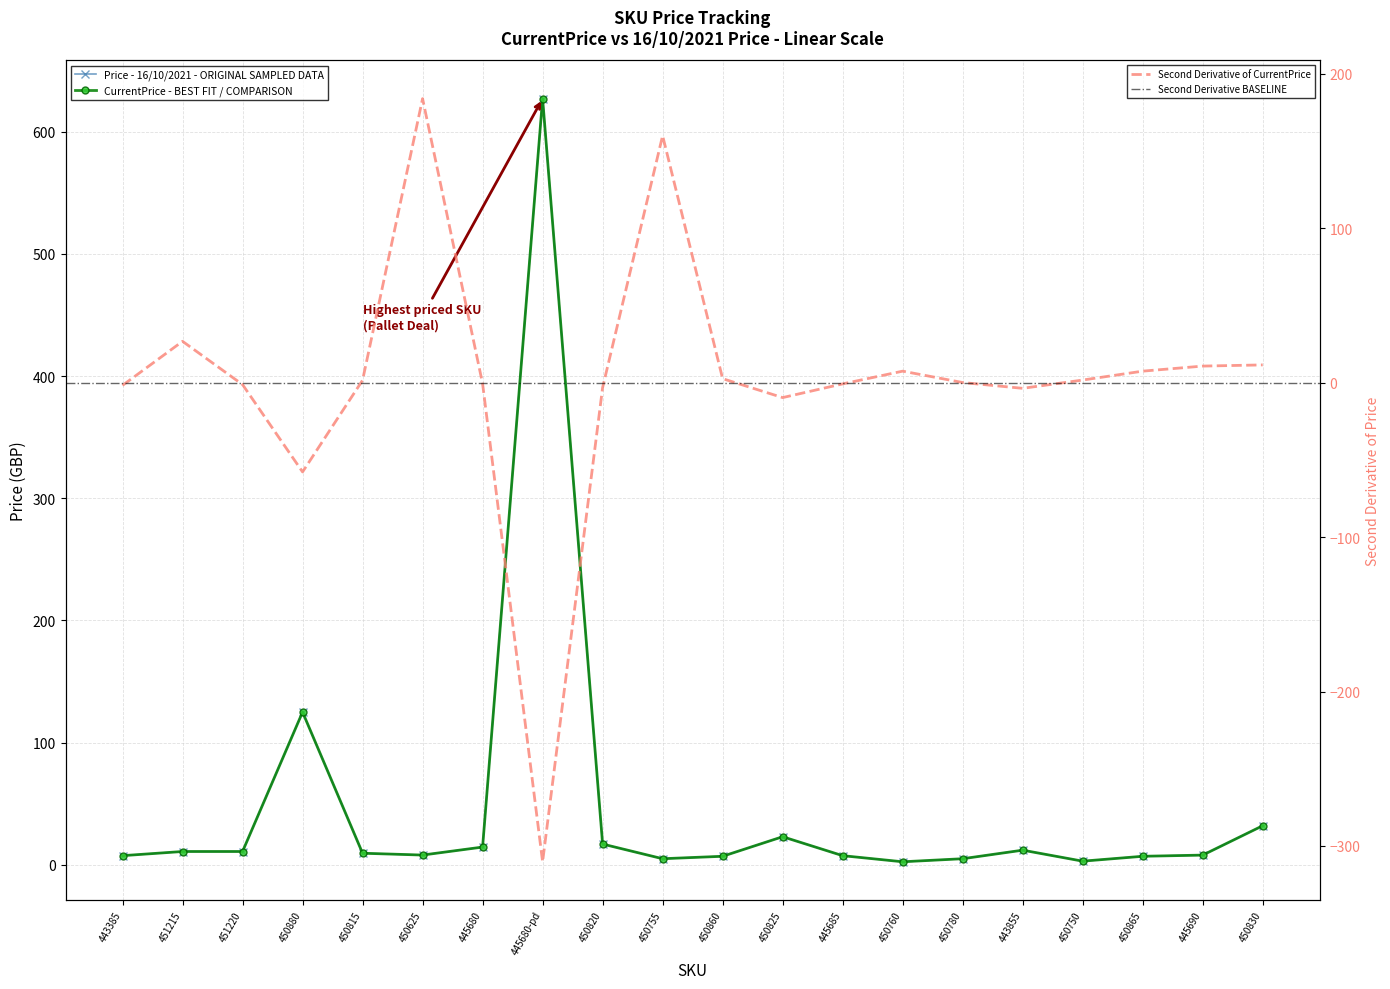

Reading right to left, transcribe all the data shown in this chart.

CurrentPrice: 450830=32.0	445690=8.0	450865=7.0	450750=3.0	443855=12.0	450780=5.0	450760=2.5	445685=7.5	450825=23.0	450860=7.0	450755=5.0	450820=17.0	445680-pd=627.0	445680=14.5	450625=8.0	450815=9.5	450880=125.0	451220=10.9	451215=10.9	443385=7.5
16/10/2021: 450830=32.0	445690=8.0	450865=7.0	450750=3.0	443855=12.0	450780=5.0	450760=2.5	445685=7.5	450825=23.0	450860=7.0	450755=5.0	450820=17.0	445680-pd=627.0	445680=14.5	450625=8.0	450815=9.5	450880=125.0	451220=10.9	451215=10.9	443385=7.5